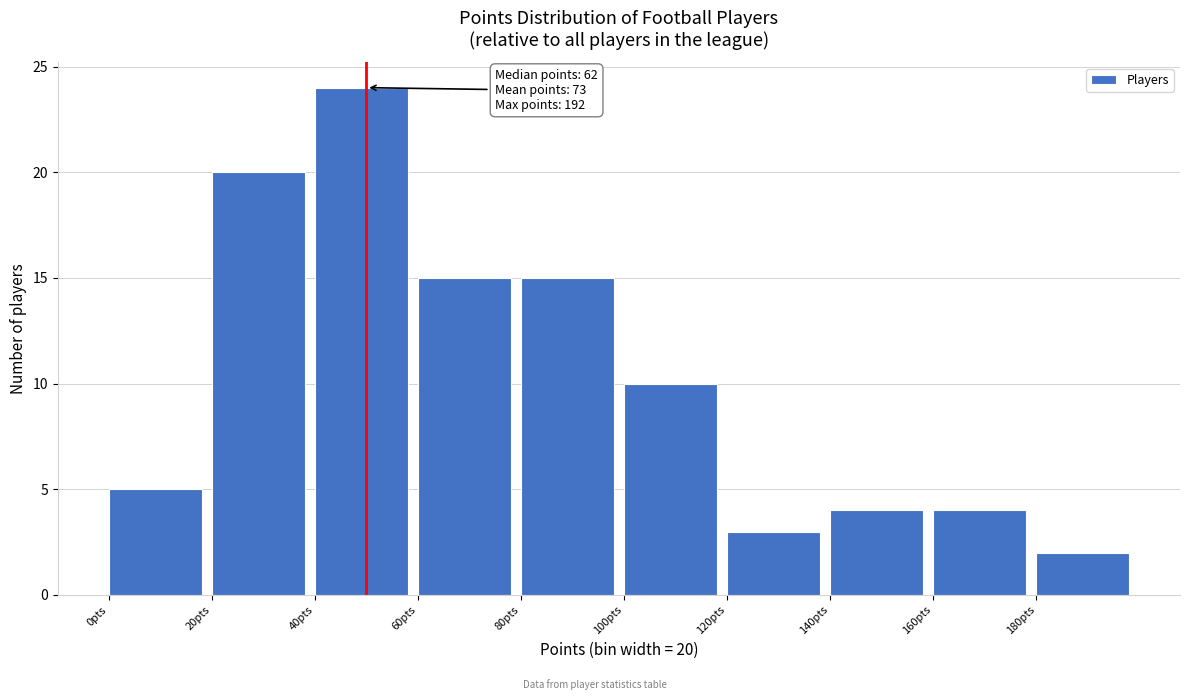

Which range on the x-axis has the tallest bar?

40 to 60